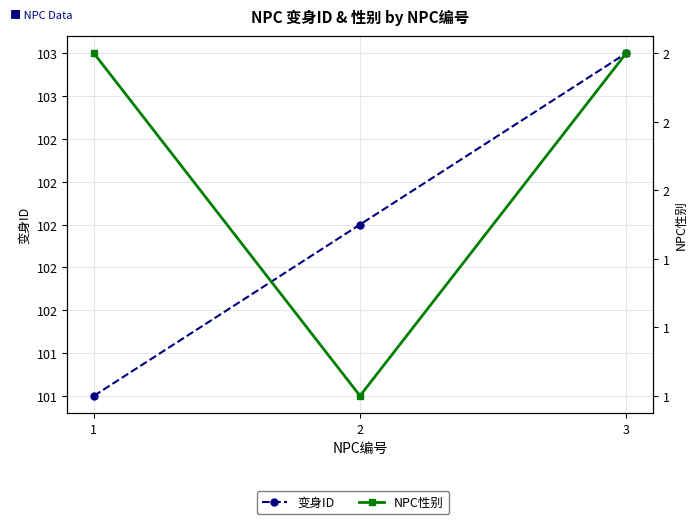

What is the value of the 变身ID point at the 2nd from the left?

102